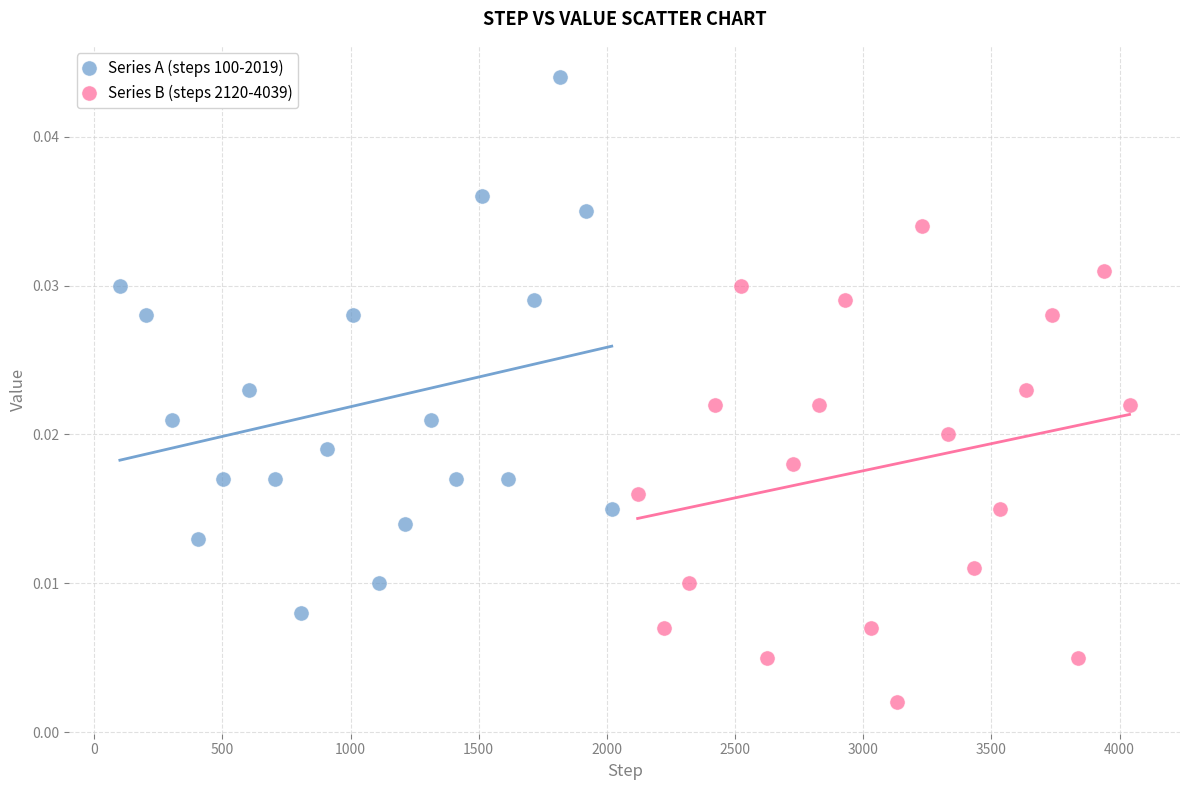

Which series reaches the maximum Y coordinate?

Series A (steps 100-2019)